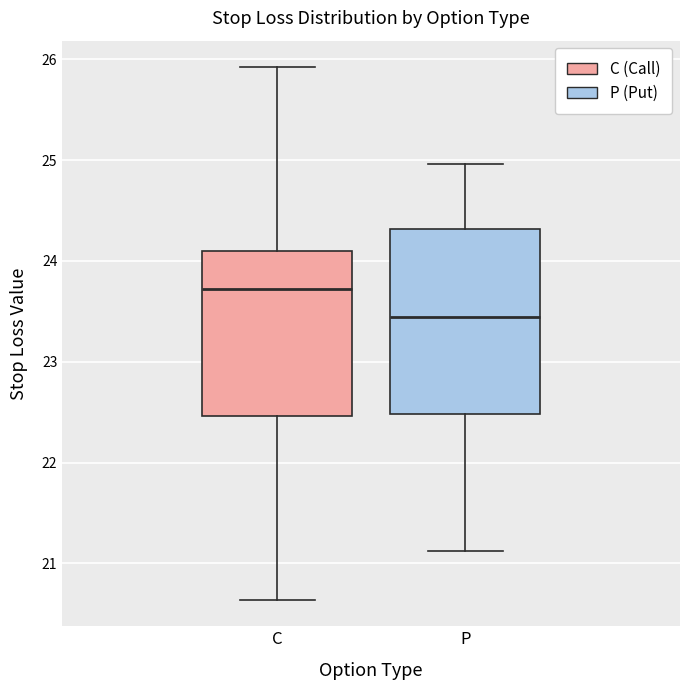

Which box has the lowest median line?

P